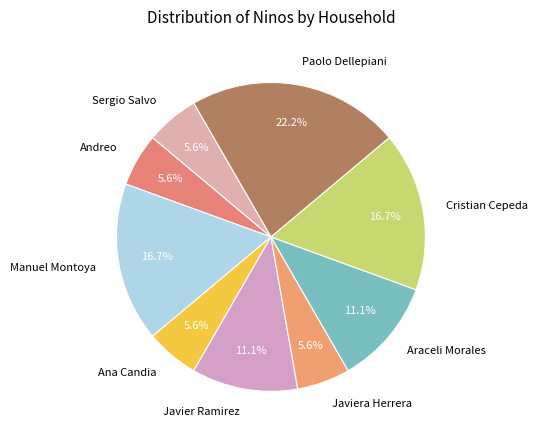

How many slices are in this pie chart?

9